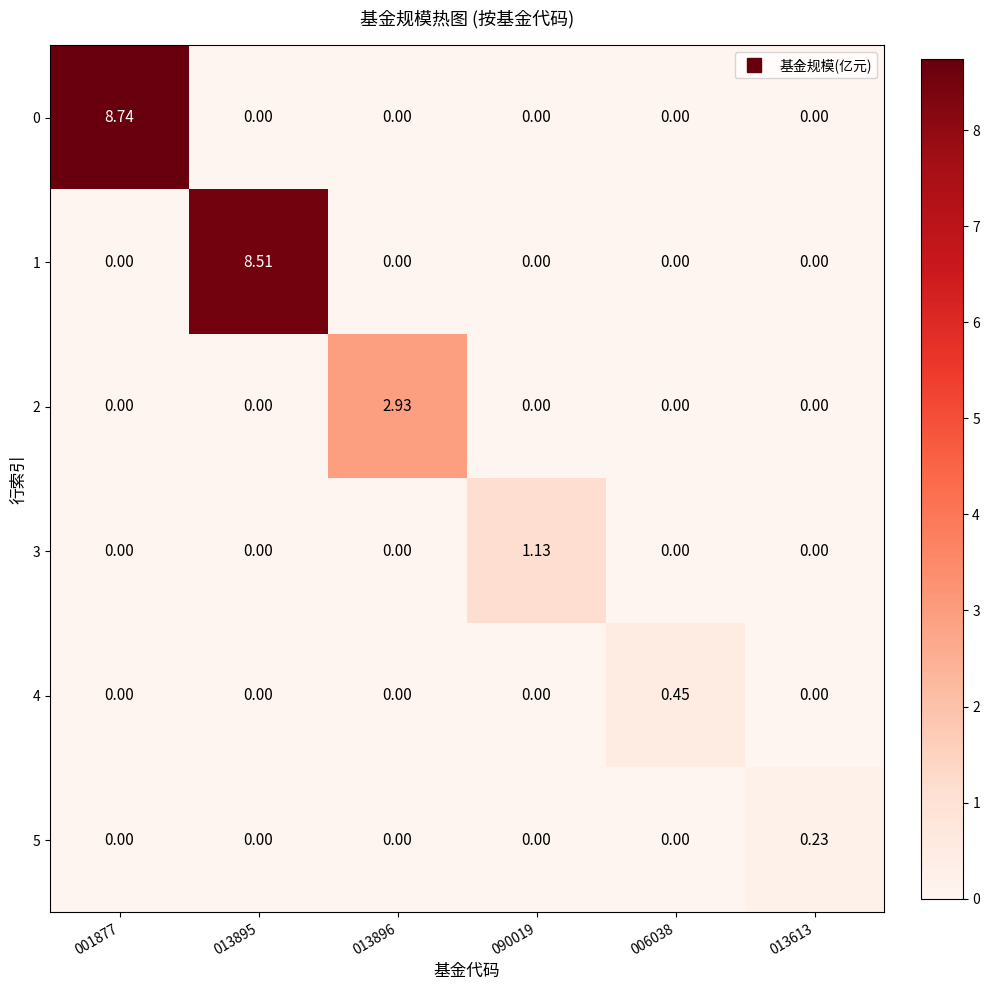

Count the number of data series in this chart.

6